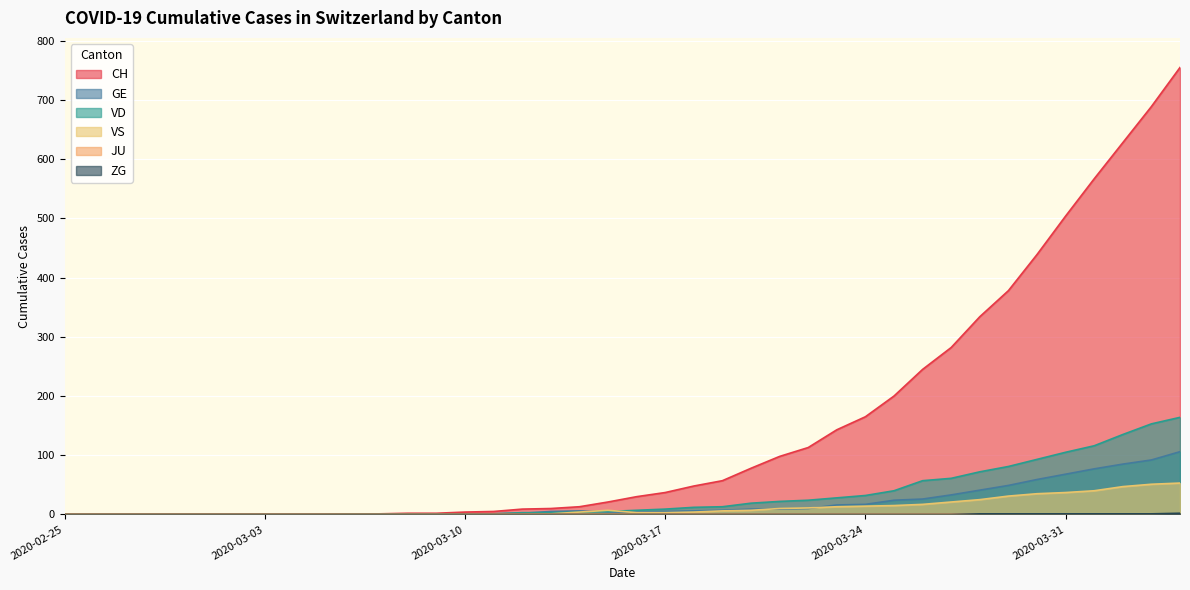

What is the maximum value shown in the chart?

755